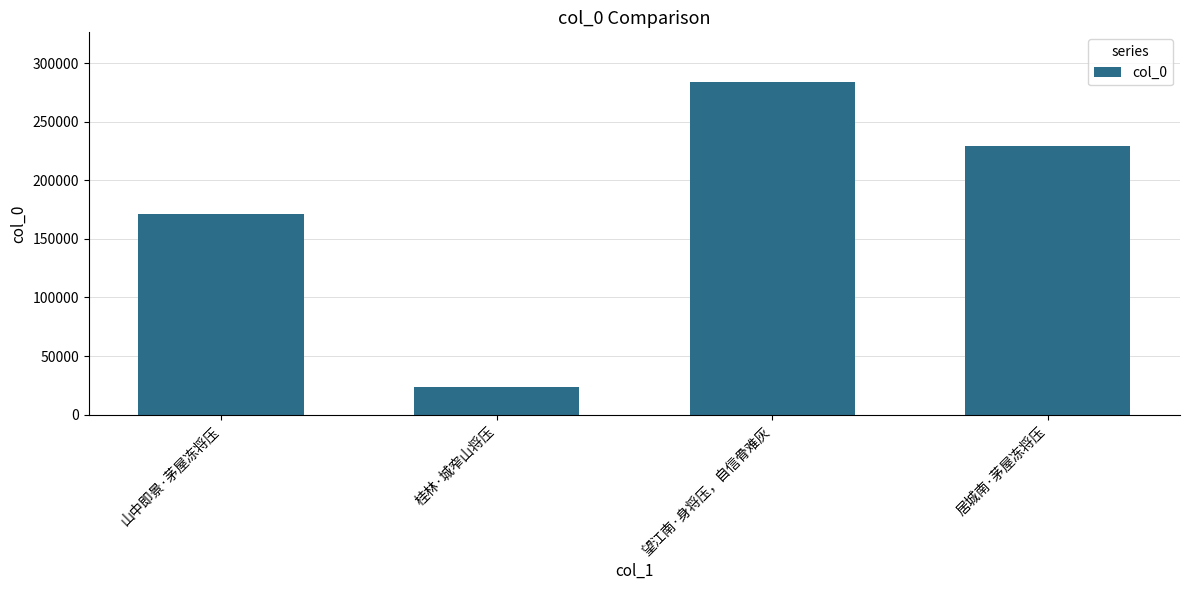

Is it true that the value at 桂林·城窄山将压 is 23824?

True